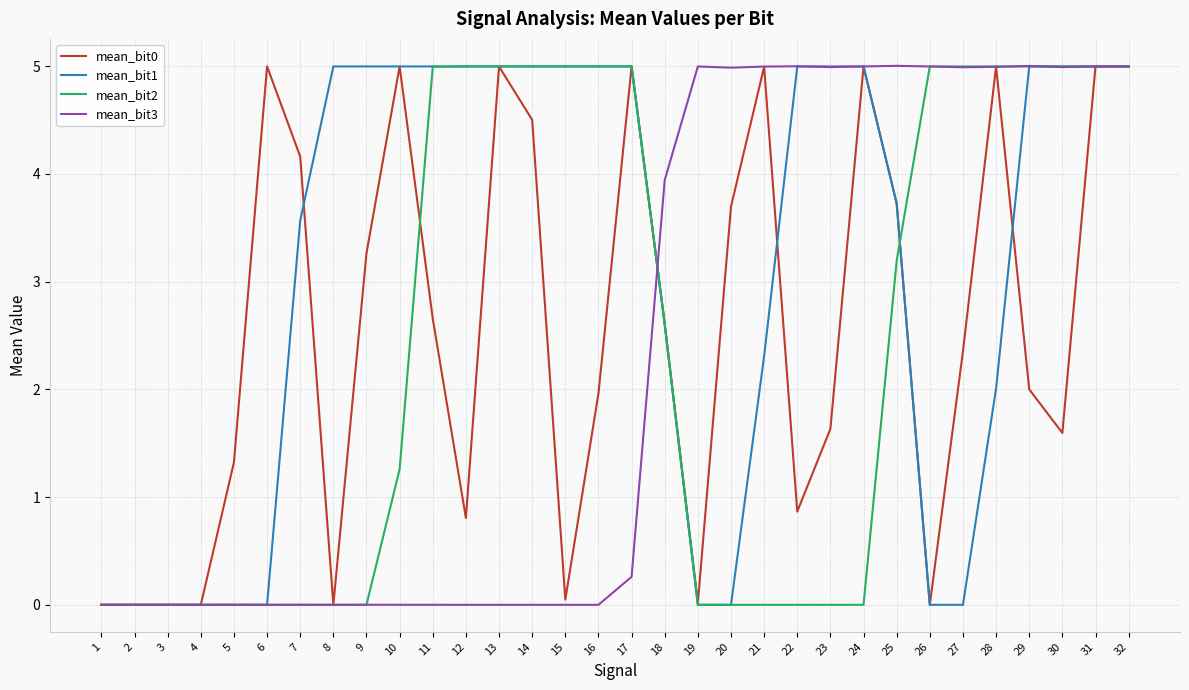

Which series has the largest total across all categories?

mean_bit1